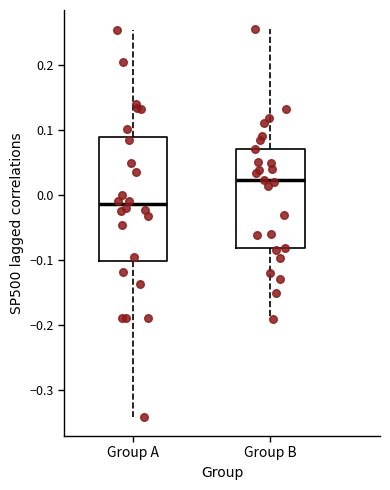

Reading left to right, read every box against the y-axis: the position of its median line, the range the box covers, and the ends of its whiskers. The values are not printed on the chart, so give them approximately, as read against the axis.

Group A: median -0.01, box -0.10 to 0.09, whiskers -0.34 to 0.25
Group B: median 0.02, box -0.08 to 0.07, whiskers -0.19 to 0.25